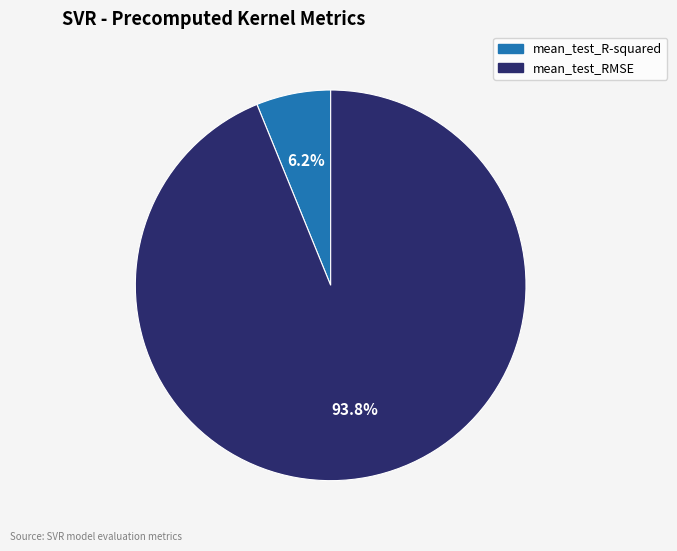

What percentage is the mean_test_RMSE slice, to the nearest percent?

94%